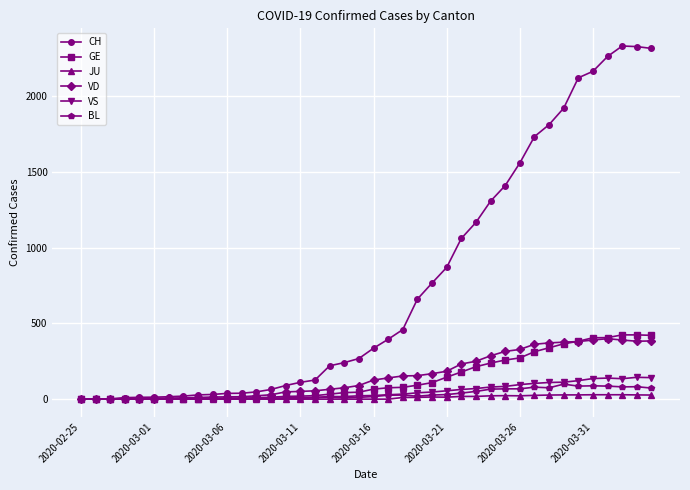

What is the maximum value for VS?

144